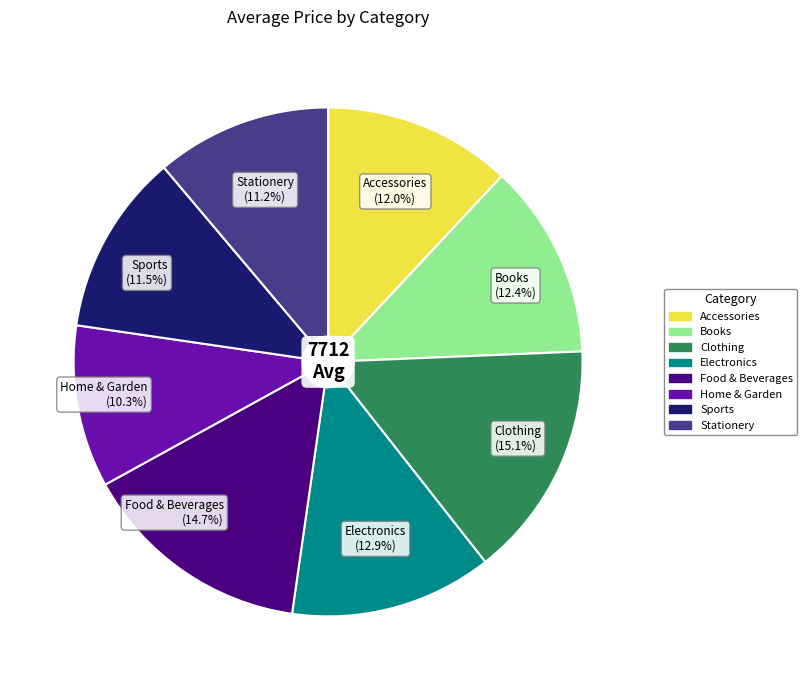

What is the total percentage of Stationery and Sports?

22.7%